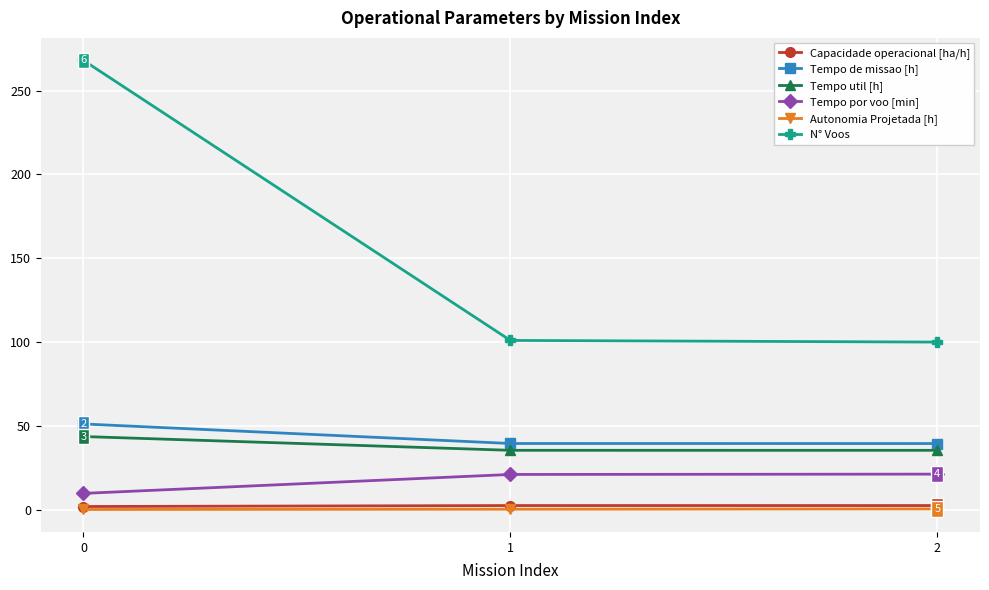

What is the difference between the maximum and minimum values in the Tempo por voo [min] series?

11.5